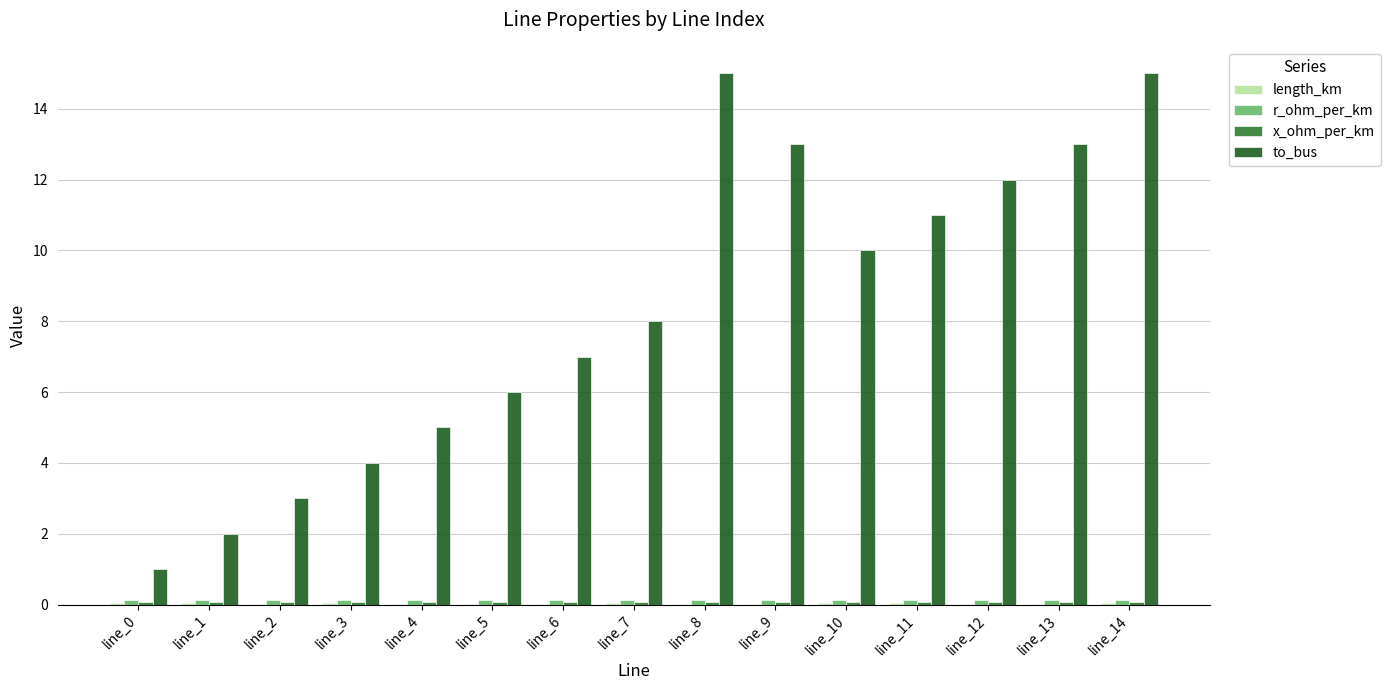

Which series changed the most between line_1 and line_7?

to_bus